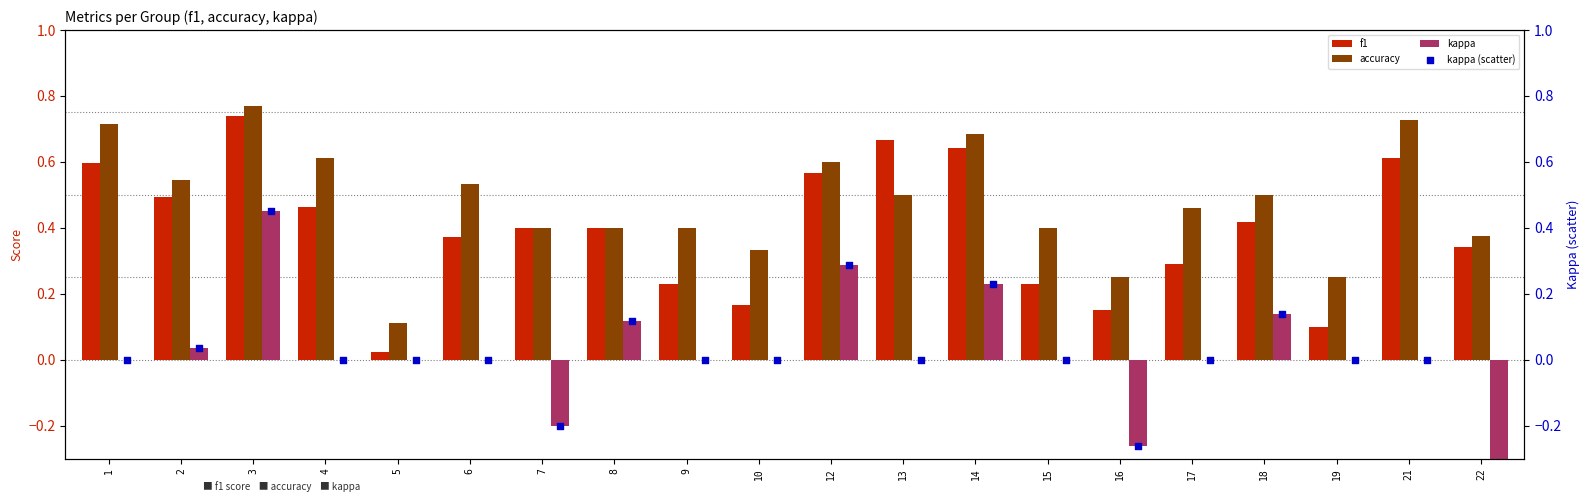

Is the value of accuracy at 17 greater than the value of kappa (scatter) at 18?

Yes